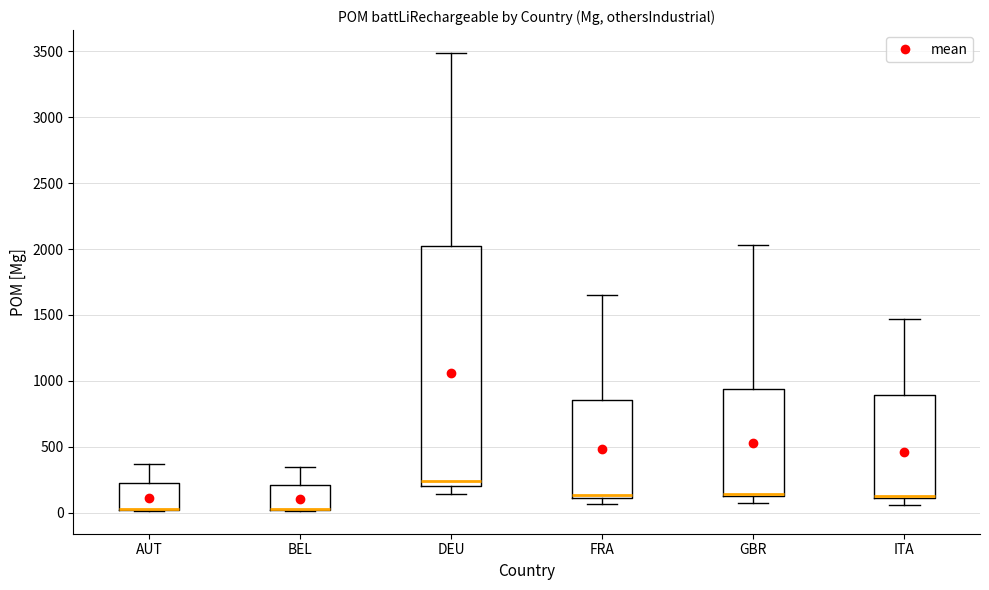

Where does the upper whisker of the box for ITA end on the y-axis? The values are not printed on the chart, so give them approximately, as read against the axis.

1450